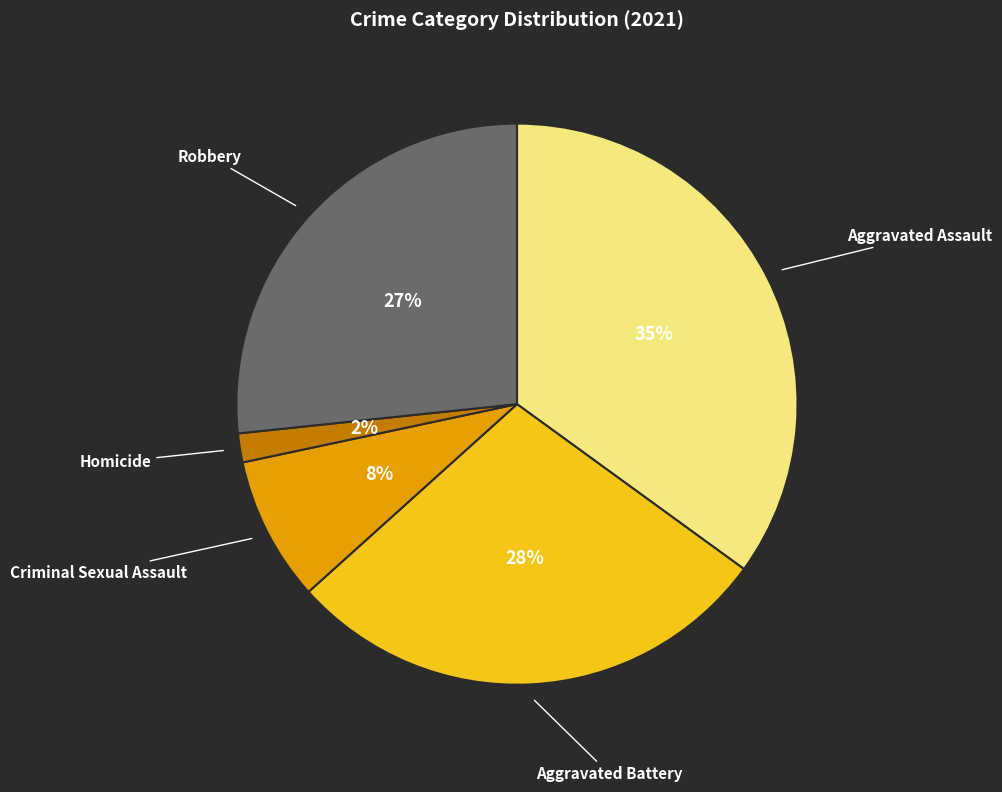

Is there any slice that represents more than half of the pie?

No